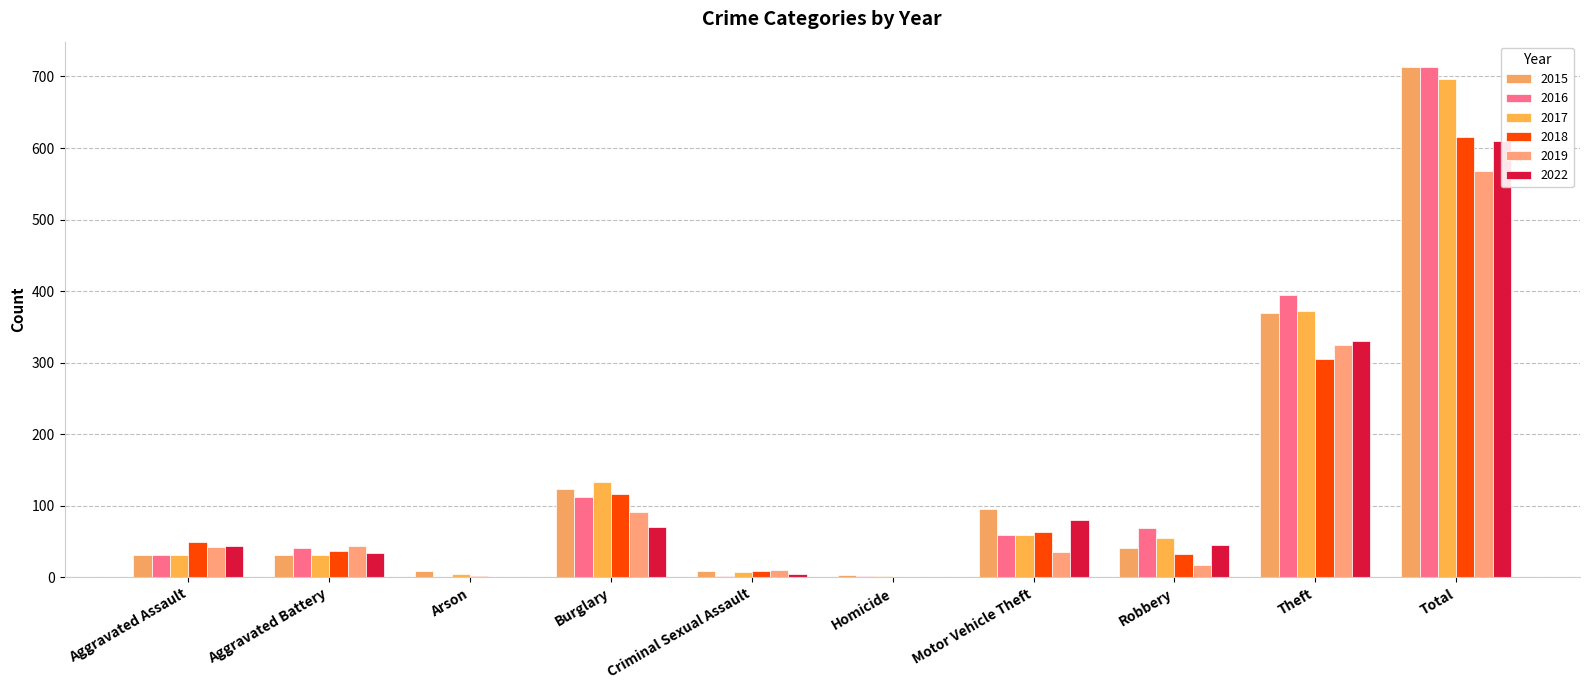

At how many categories does at least one series exceed 77?

4